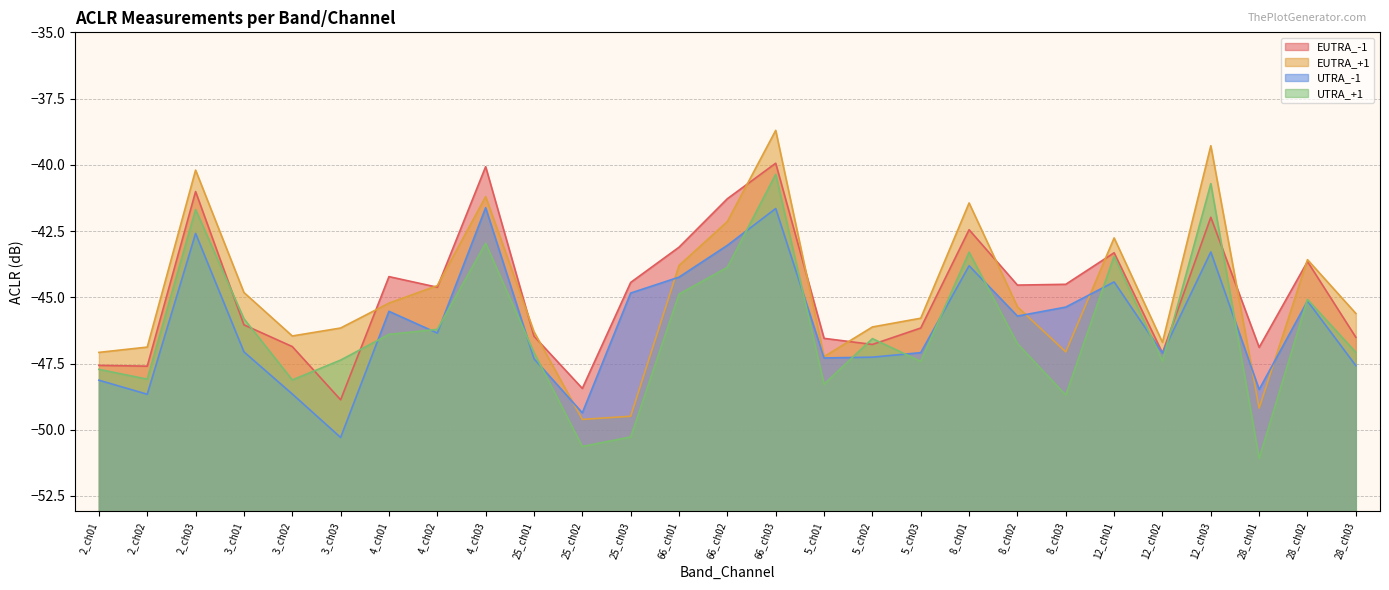

Where does the EUTRA_-1 series first go above -44?

2_ch03